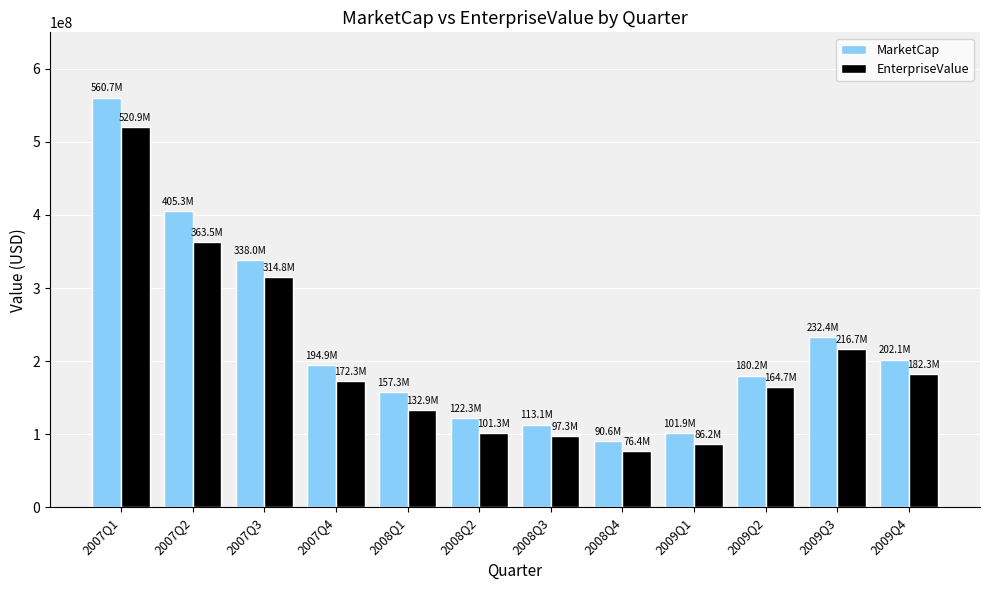

Which category has the highest value in the EnterpriseValue series?

2007Q1